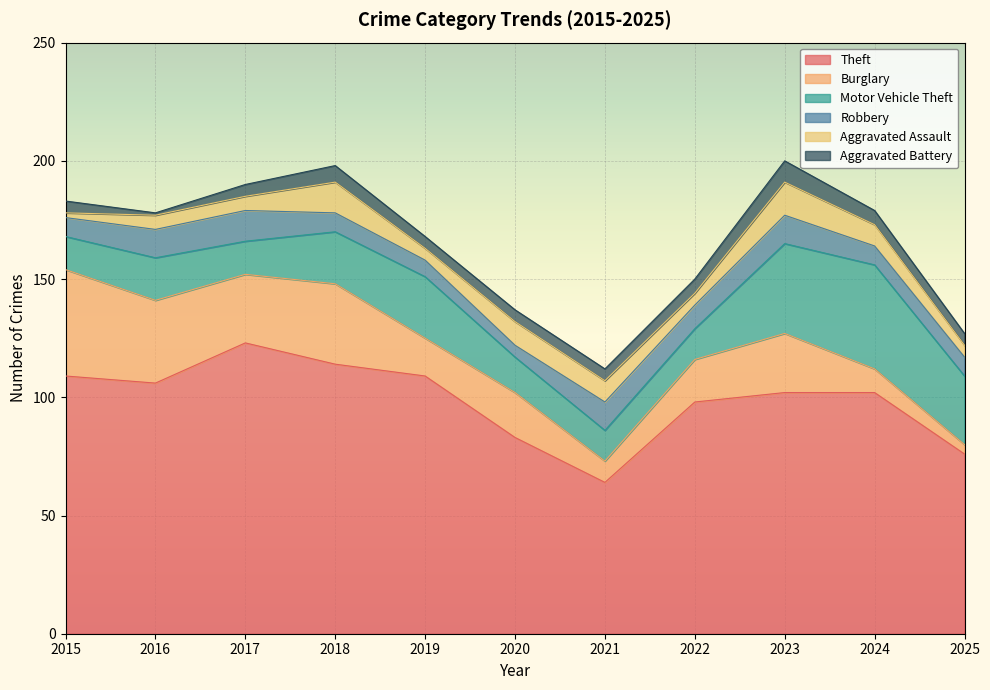

The value of Robbery at 2021 is 5. True or false?

False